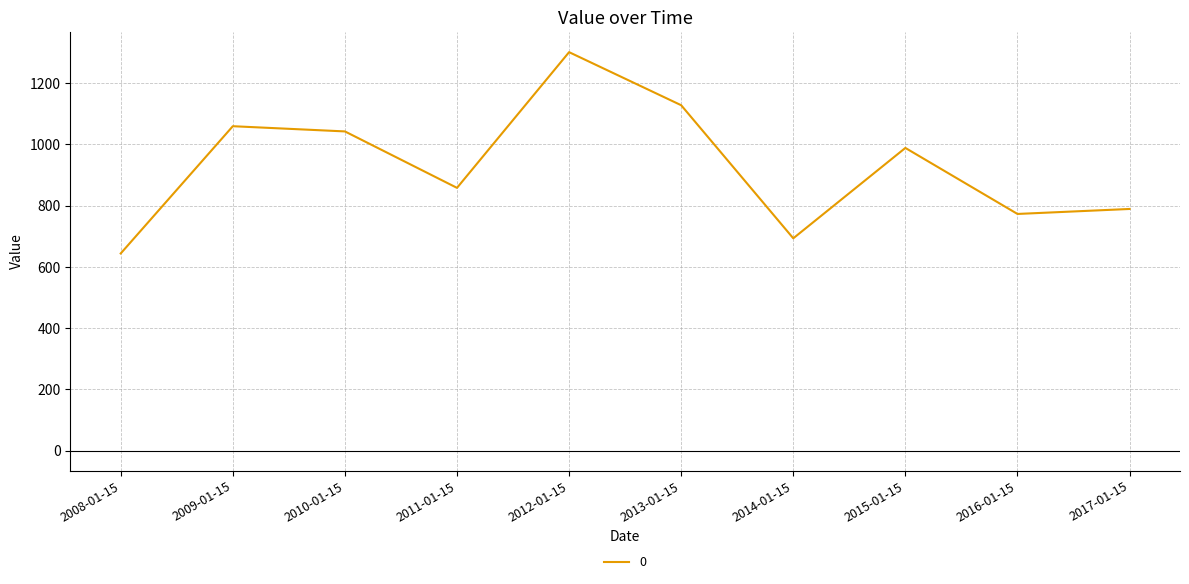

Rank the categories by value from lowest to highest.

2008-01-15, 2014-01-15, 2016-01-15, 2017-01-15, 2011-01-15, 2015-01-15, 2010-01-15, 2009-01-15, 2013-01-15, 2012-01-15